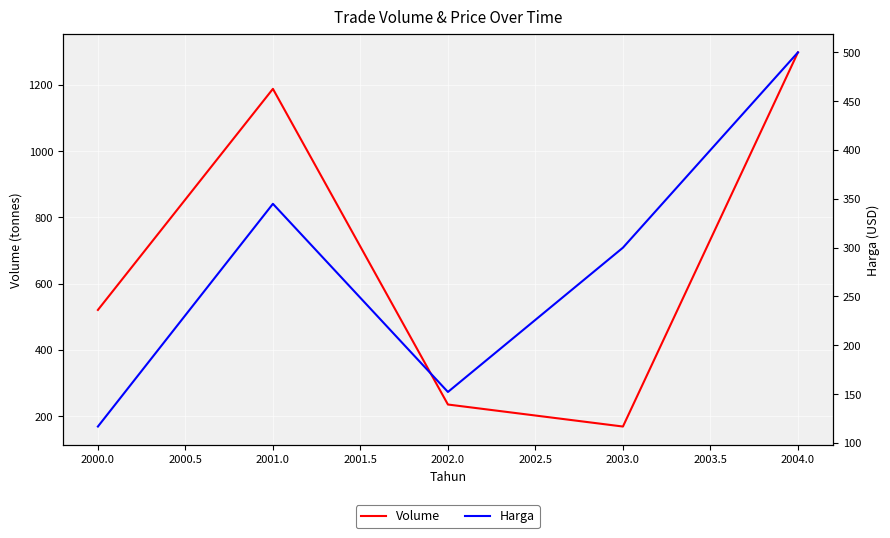

Where is Volume nearest to the value 733?

2000.0